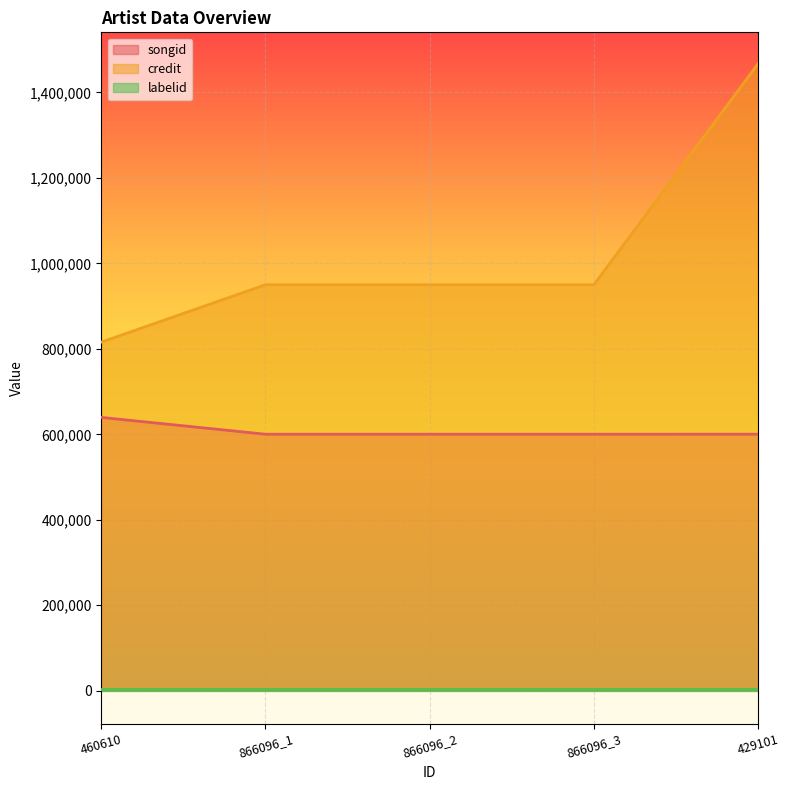

How many data points does each series have?

5